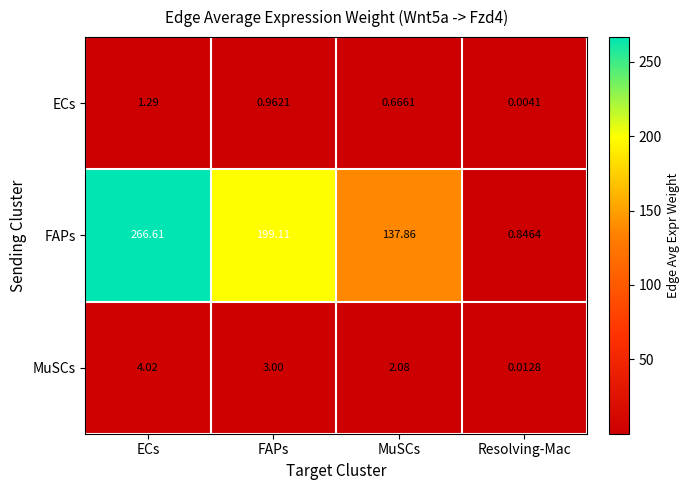

Which series has the widest spread of values?

FAPs